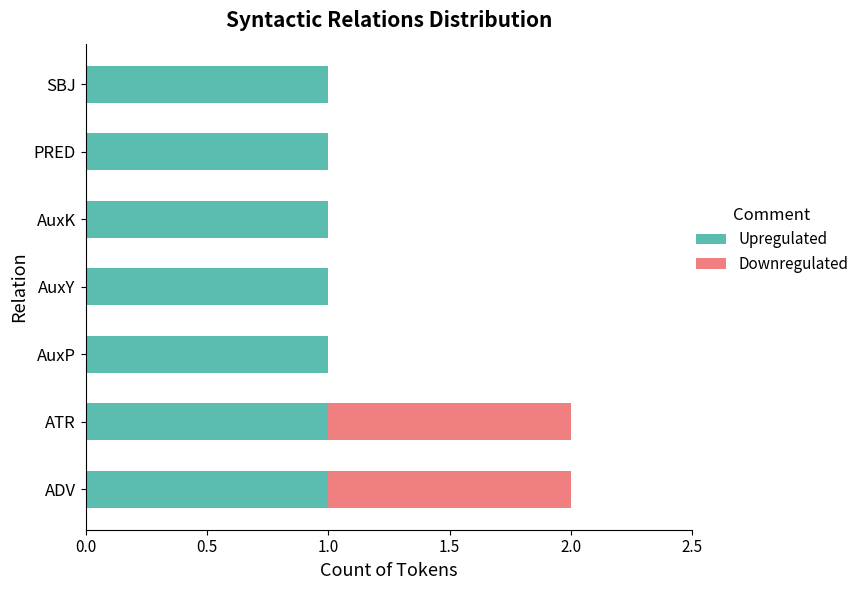

The value of Upregulated at AuxY is 0. True or false?

False